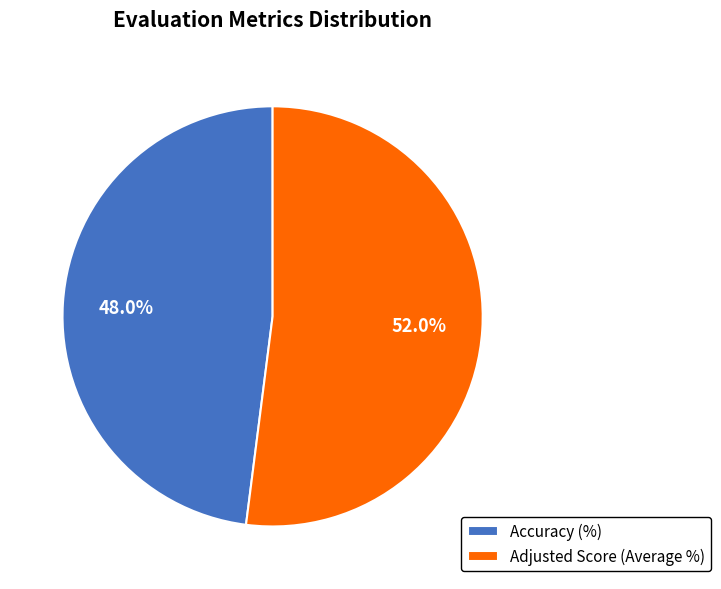

Is it true that Adjusted Score (Average %) is 61% of the pie?

False